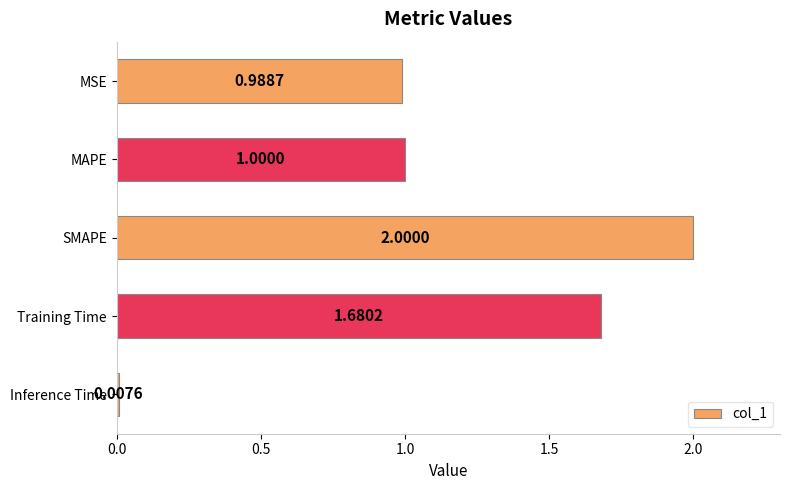

What is the sum of all values?

5.7